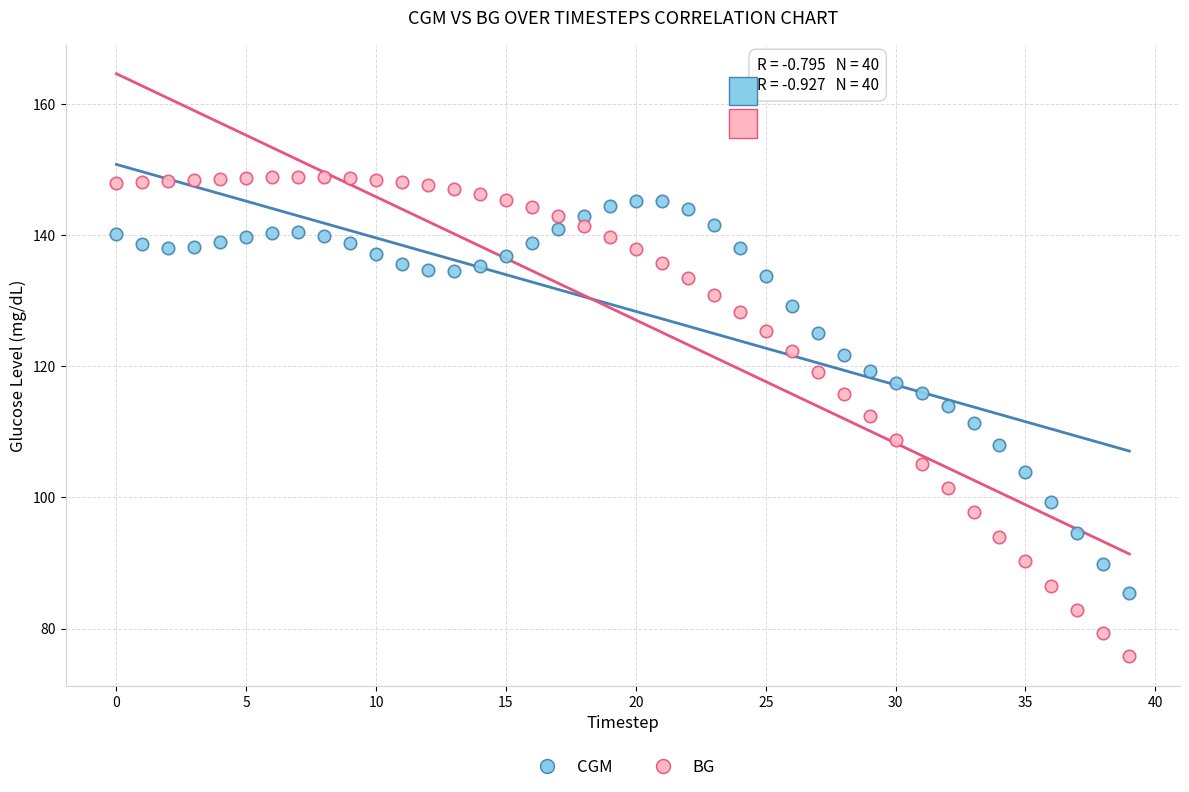

What are all the series names shown in the legend?

CGM, BG